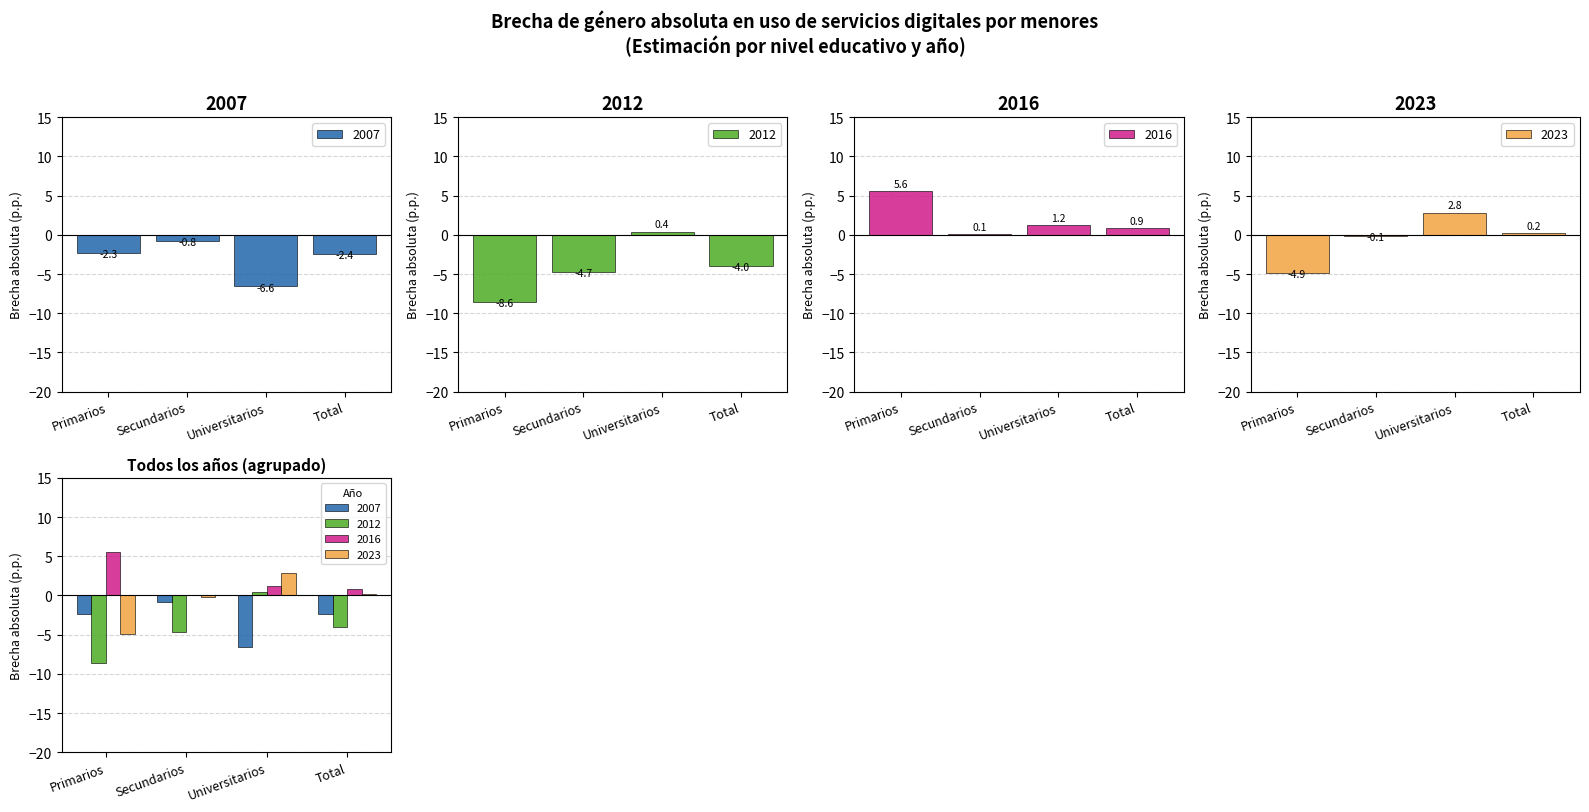

Reading right to left, extract all data points from this chart.

2007: Total=-2.4	Universitarios=-6.6	Secundarios=-0.8	Primarios=-2.3
2012: Total=-4.0	Universitarios=0.4	Secundarios=-4.7	Primarios=-8.6
2016: Total=0.9	Universitarios=1.2	Secundarios=0.1	Primarios=5.6
2023: Total=0.2	Universitarios=2.8	Secundarios=-0.1	Primarios=-4.9